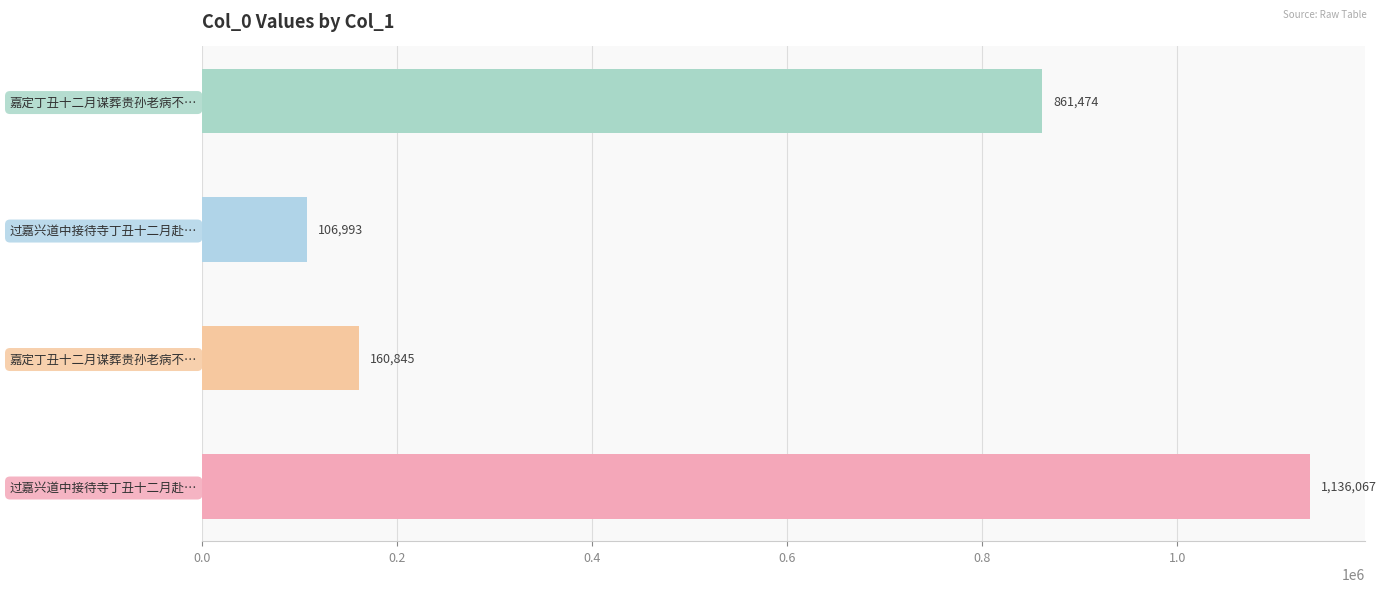

Approximately how many times larger is the value at 嘉定丁丑十二月谋葬贵孙老病不能与事但此心 compared to 嘉定丁丑十二月谋葬贵孙老病不能与事但此心伤痛因成小诗以写其哀?

0.2